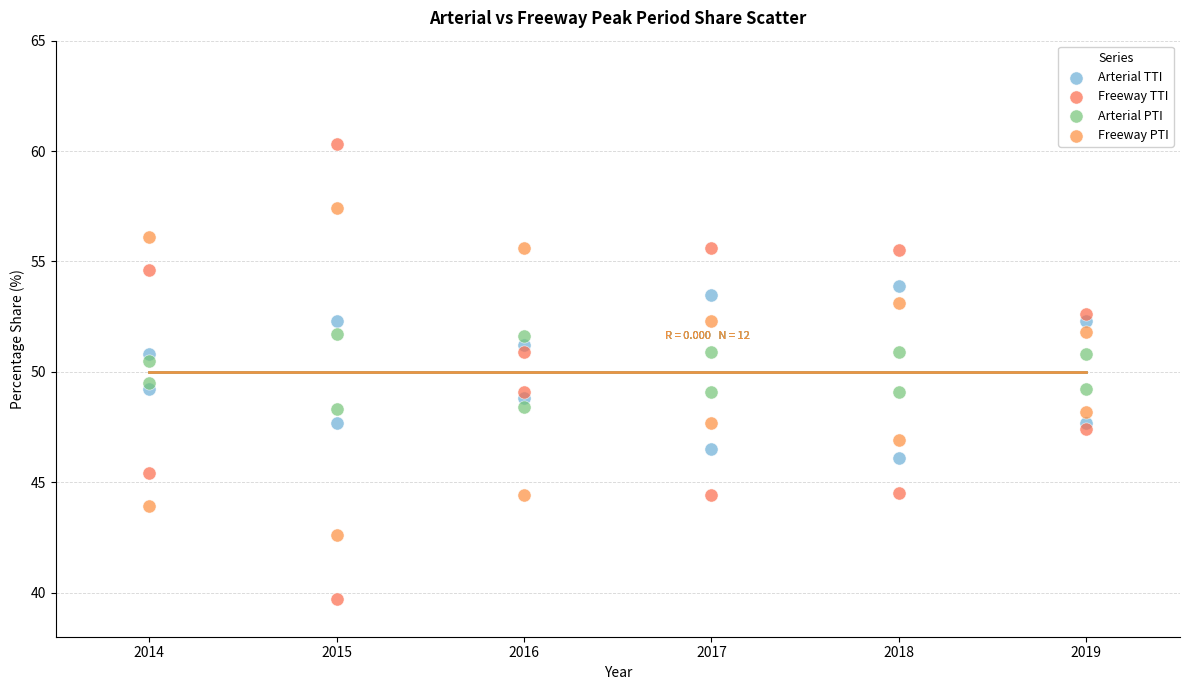

Across all data points, what is the range of Y values (max minus min)?

20.6